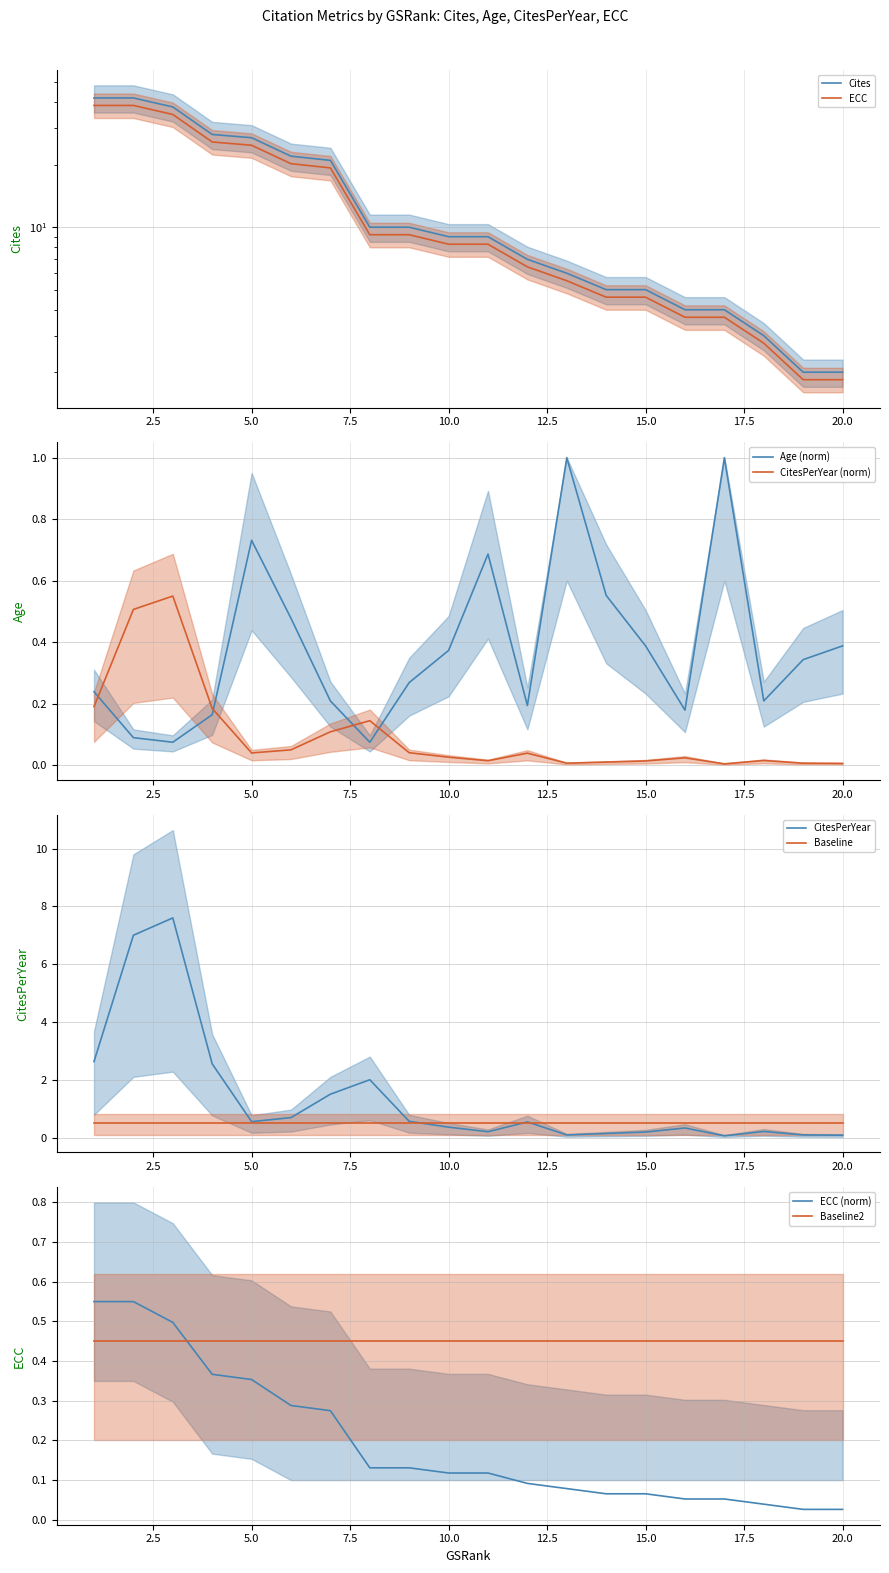

How many times do CitesPerYear (norm) and Age (norm) cross each other?

4